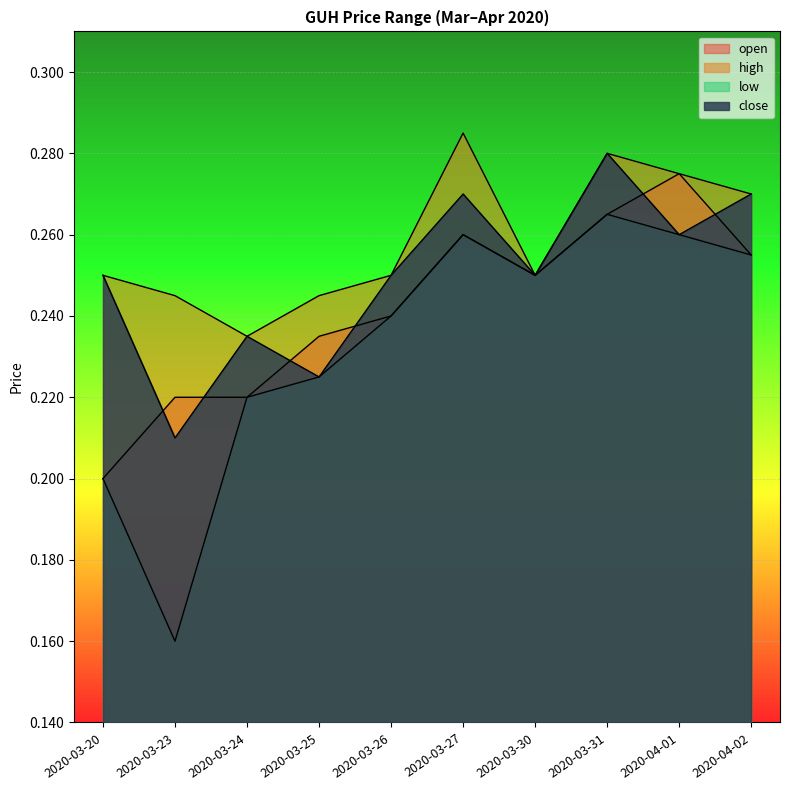

Which category has the highest value in the close series?

2020-03-31